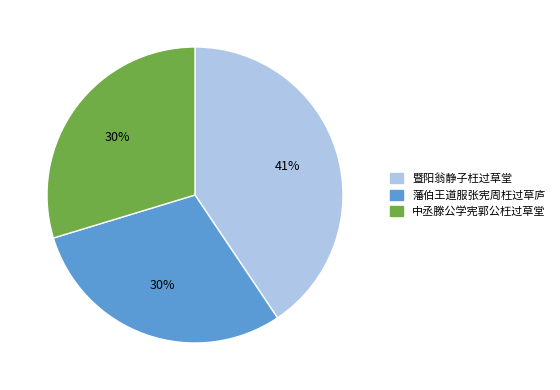

To the nearest percent, what is the combined percentage of 藩伯王道服张宪周枉过草庐 and 暨阳翁静子枉过草堂?

70%